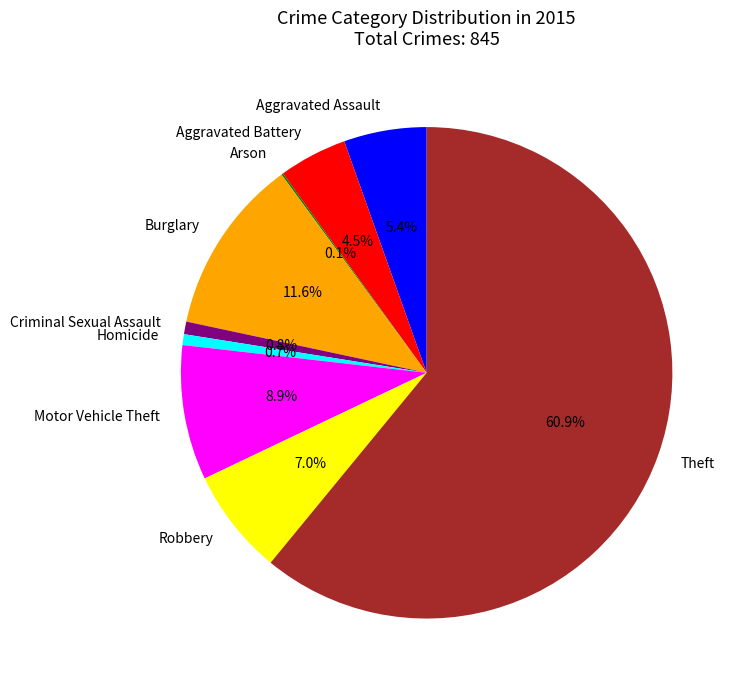

Which has a higher value, Homicide or Burglary?

Burglary